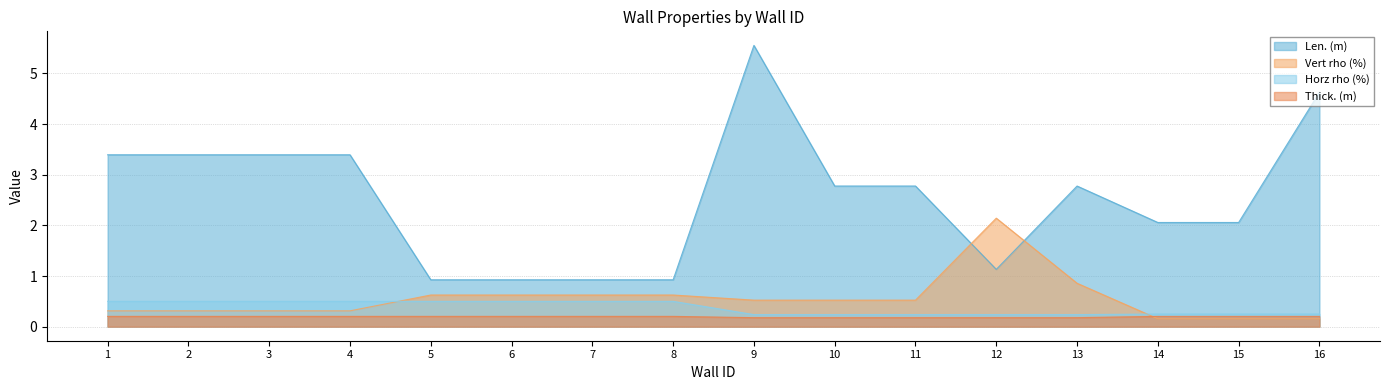

Where is Vert rho (%) nearest to the value 1?

13